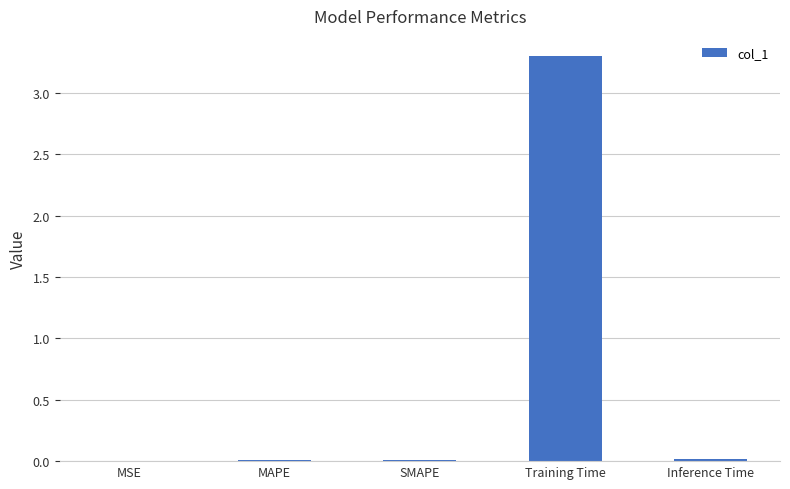

What is the greatest value displayed?

3.3